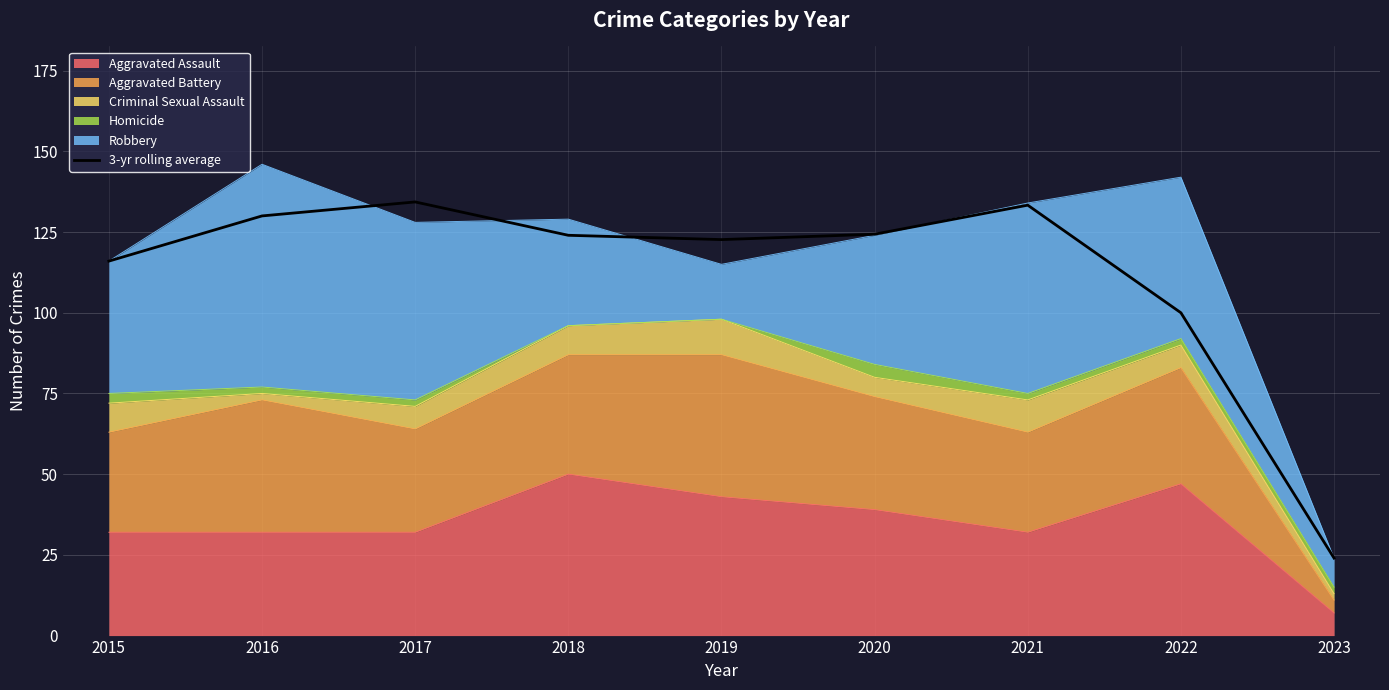

The chart shows a value of 116.0 at 2015. True or false?

True